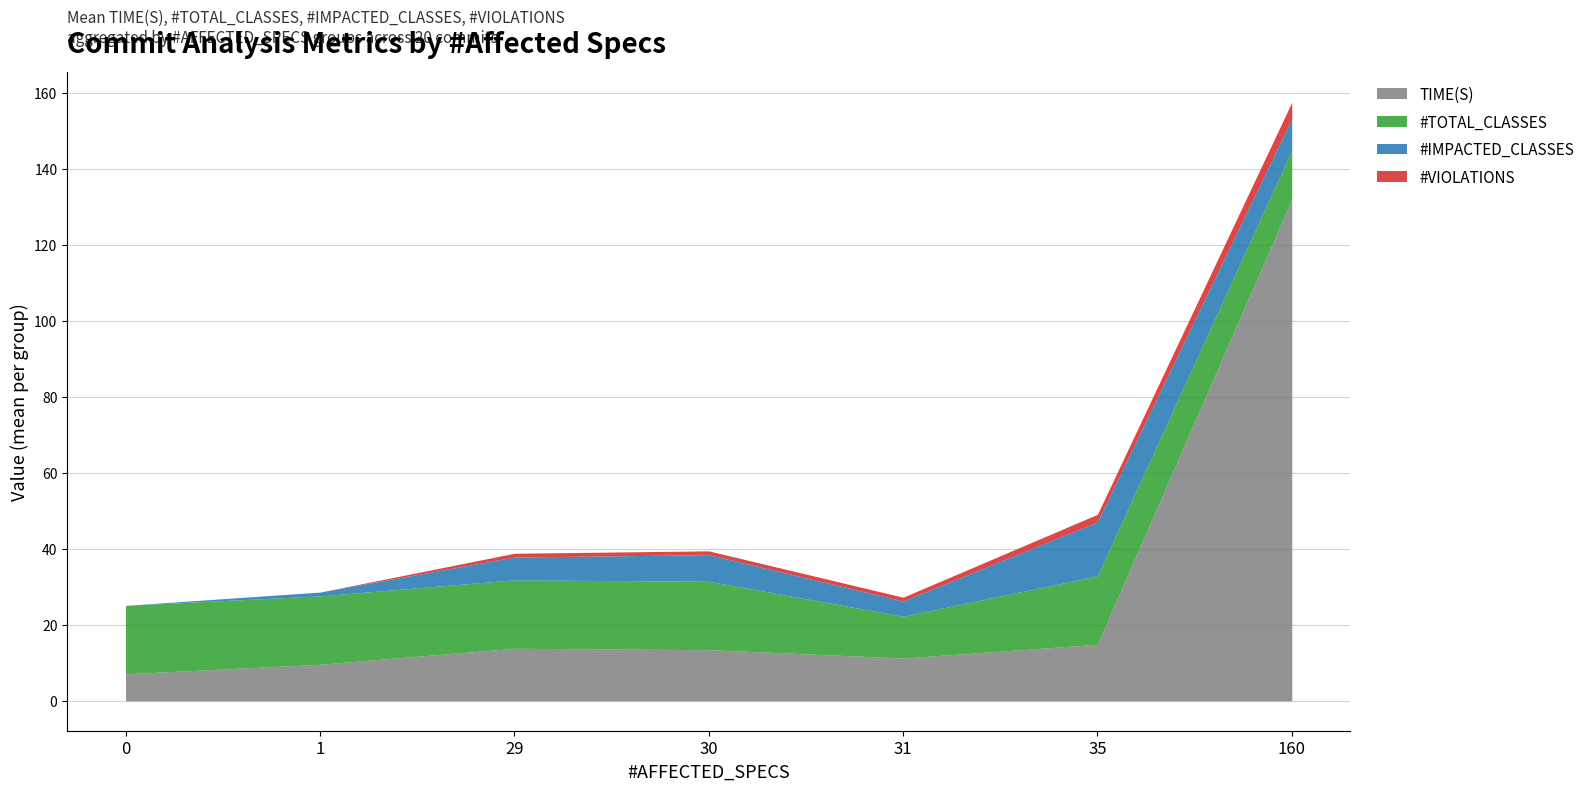

True or false: #IMPACTED_CLASSES has more than 2 interior local peaks.

False